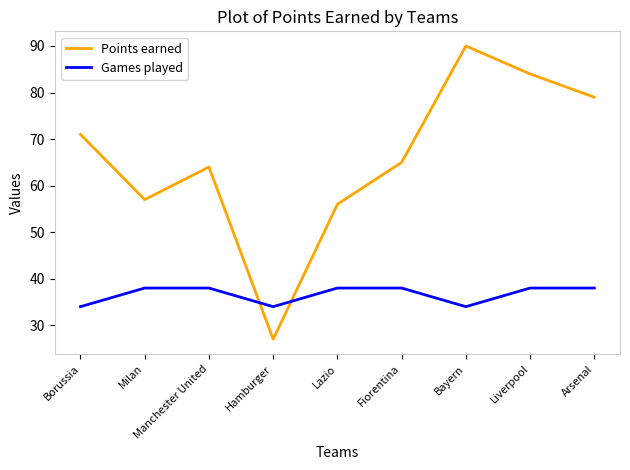

Rank the categories by Points earned value from lowest to highest.

Hamburger, Lazio, Milan, Manchester United, Fiorentina, Borussia, Arsenal, Liverpool, Bayern